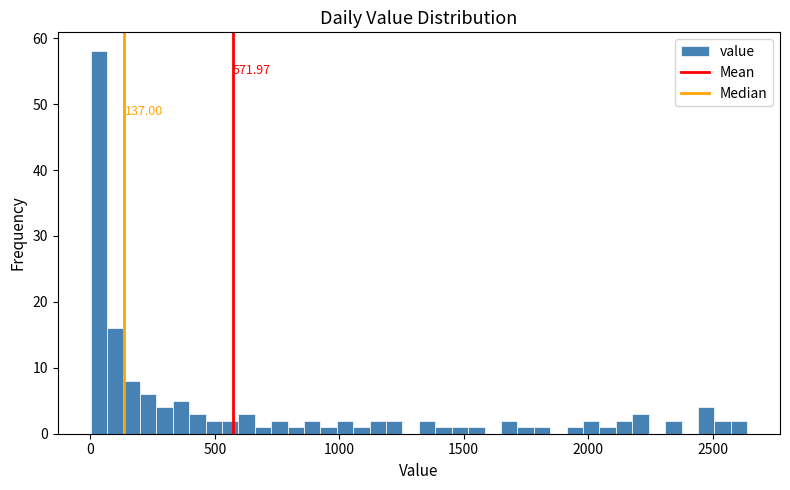

Around what value on the x-axis is the tallest bar? Give the approximate position of its centre, as read against the axis.

50